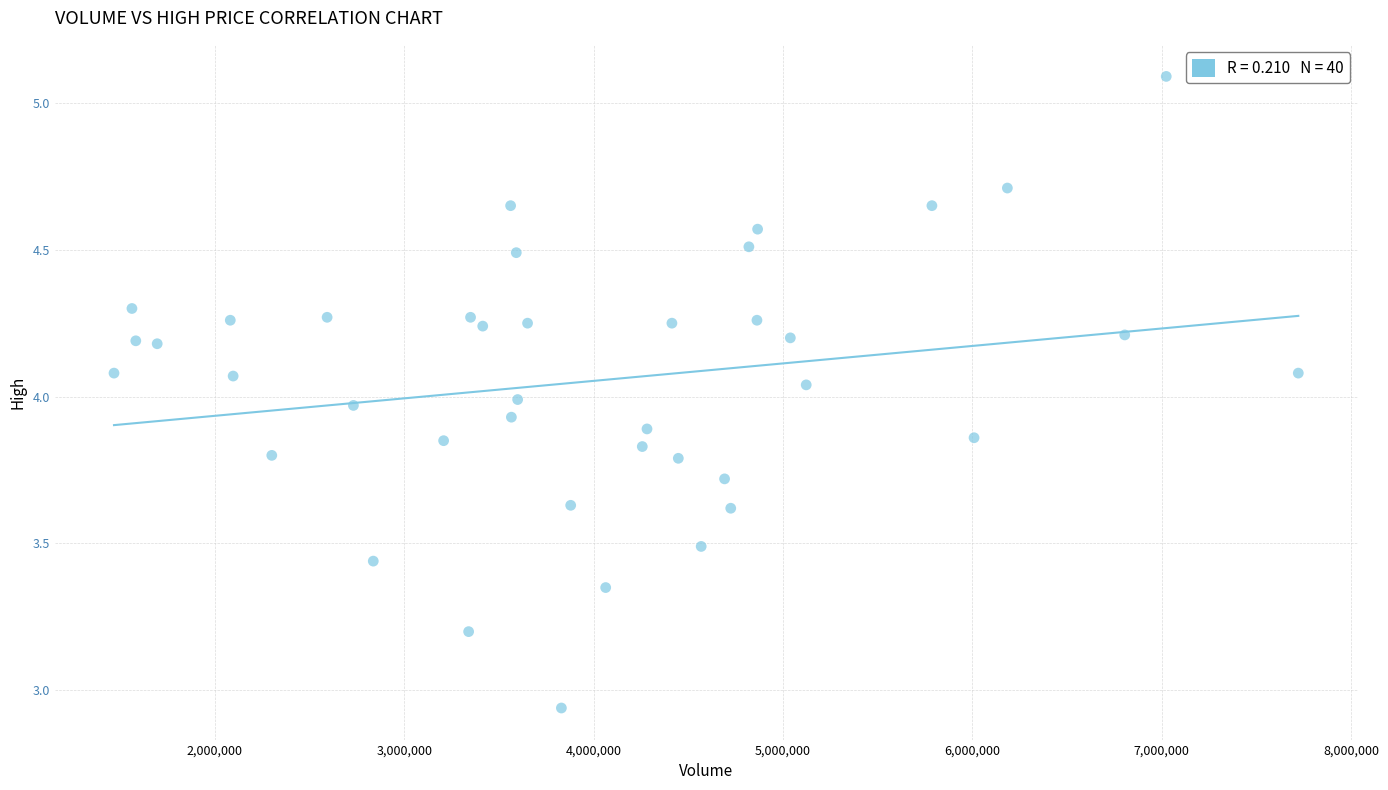

What is the range of X values (max minus min)?

6254600.0